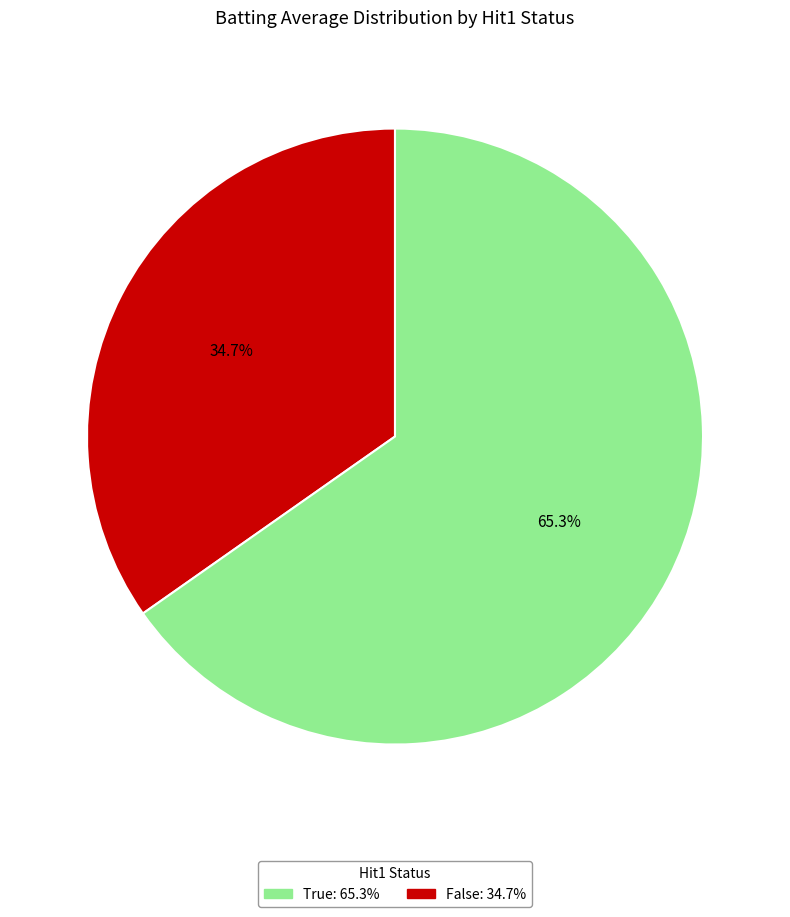

Is there a majority slice in this chart?

Yes